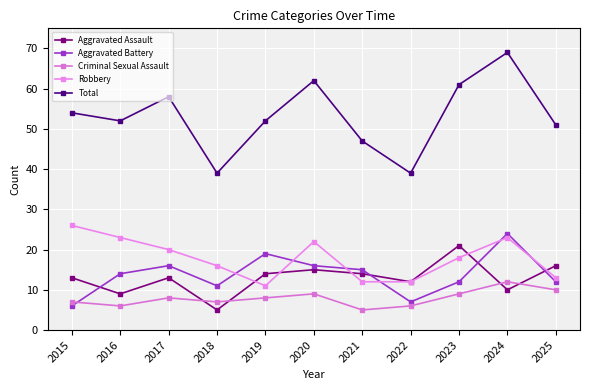

True or false: Total has a value of 38 at 2024.

False